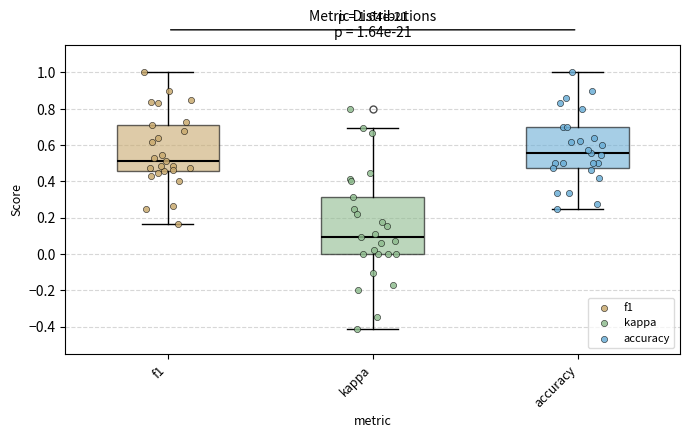

Which box's median line is the highest?

accuracy